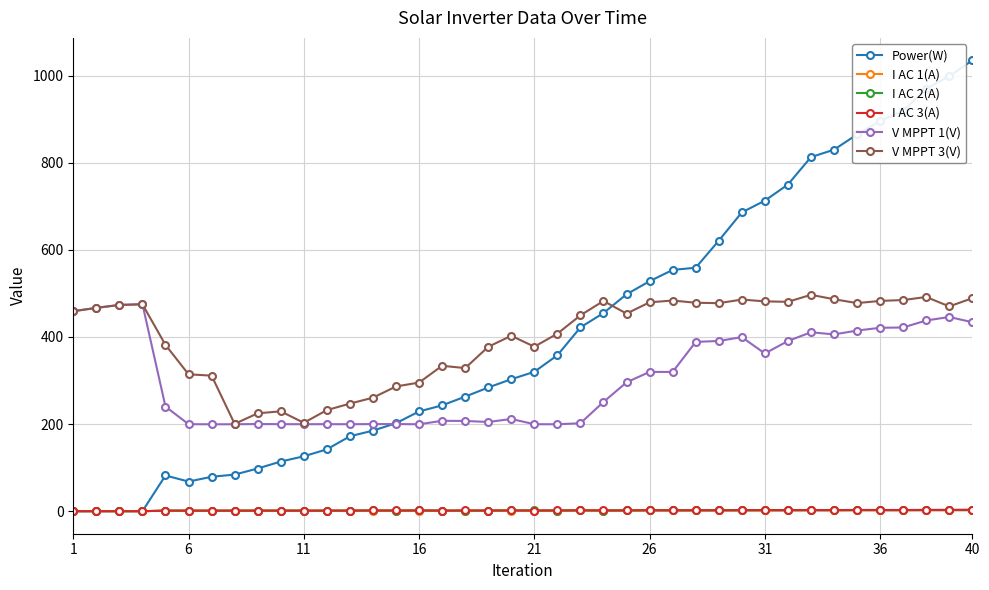

What is the value of the V MPPT 3(V) point at the 40th from the left?

489.0